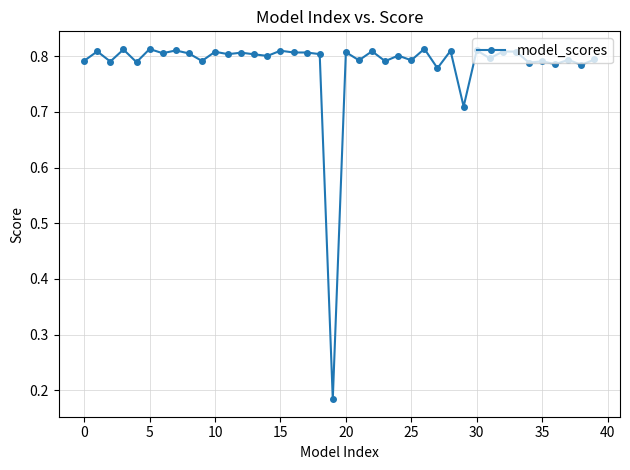

What is the sum of all values?

31.3